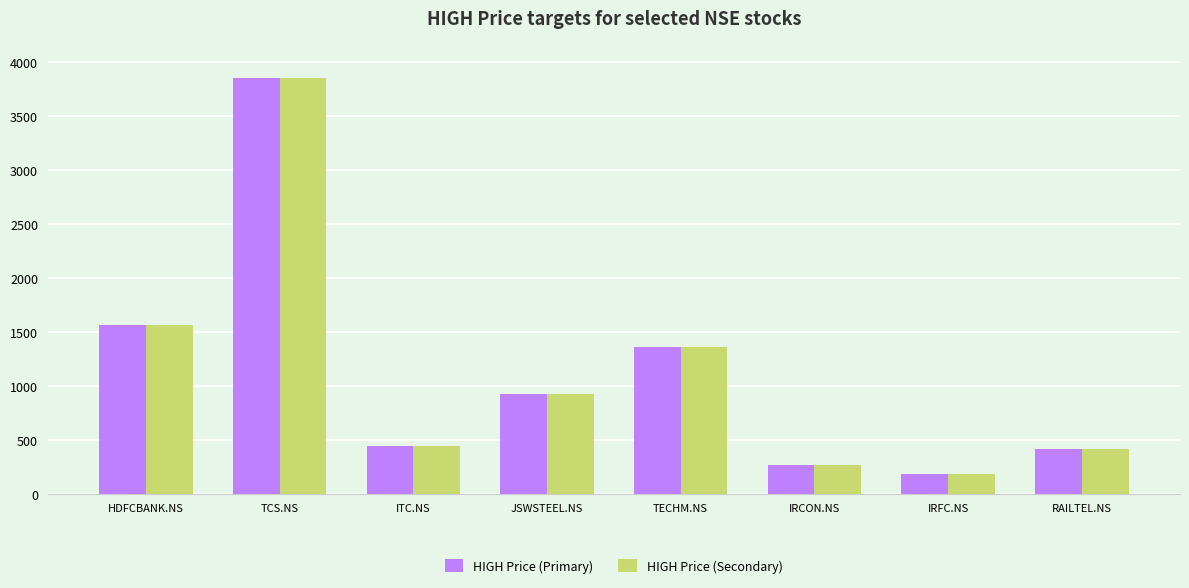

Reading right to left, transcribe all the data shown in this chart.

HIGH Price (Primary): 418	183	267	1361	925	445	3850	1565
HIGH Price (Secondary): 418	183	267	1361	925	445	3850	1565